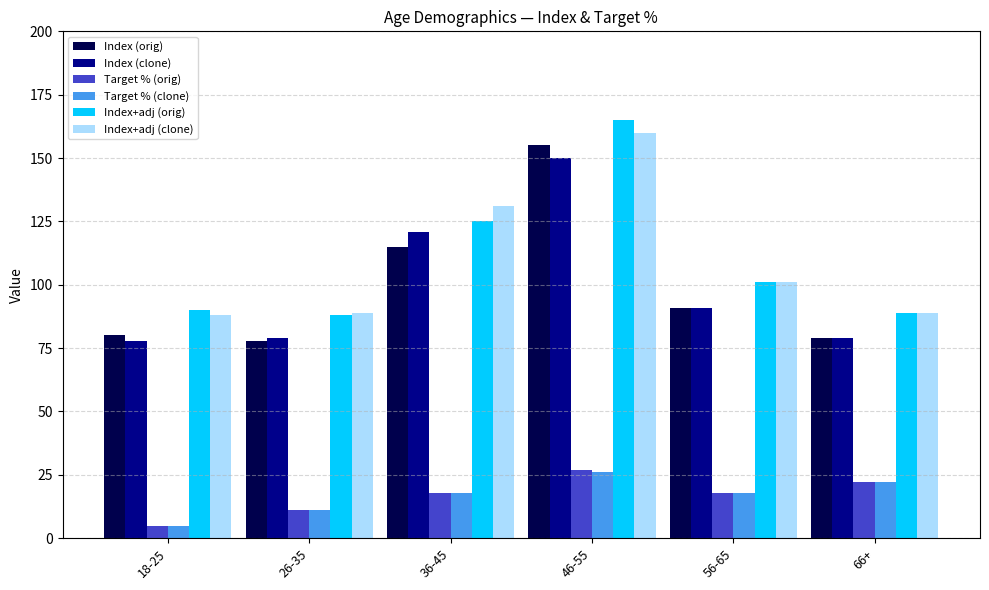

Reading left to right, what are all the values shown in this chart?

Index (orig): 80	78	115	155	91	79
Index (clone): 78	79	121	150	91	79
Target % (orig): 5	11	18	27	18	22
Target % (clone): 5	11	18	26	18	22
Index+adj (orig): 90	88	125	165	101	89
Index+adj (clone): 88	89	131	160	101	89